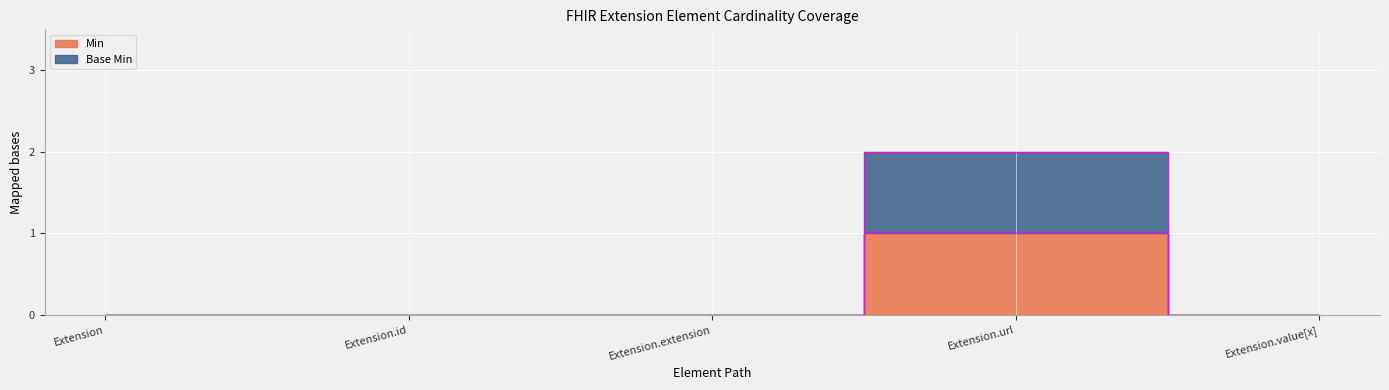

True or false: Min and Base Min intersect in this chart.

False